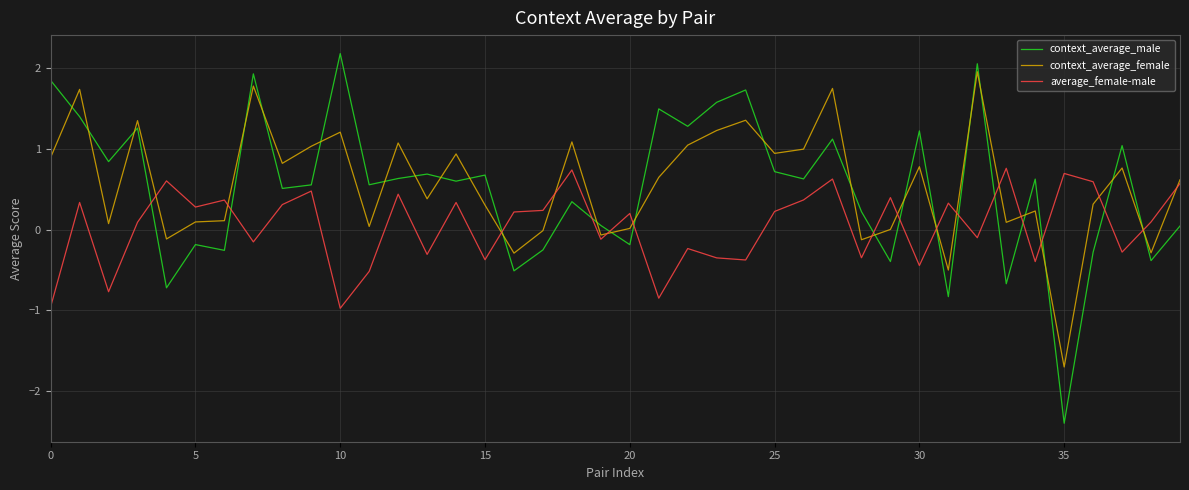

Rank the series by their maximum value, from lowest to highest.

average_female-male, context_average_female, context_average_male